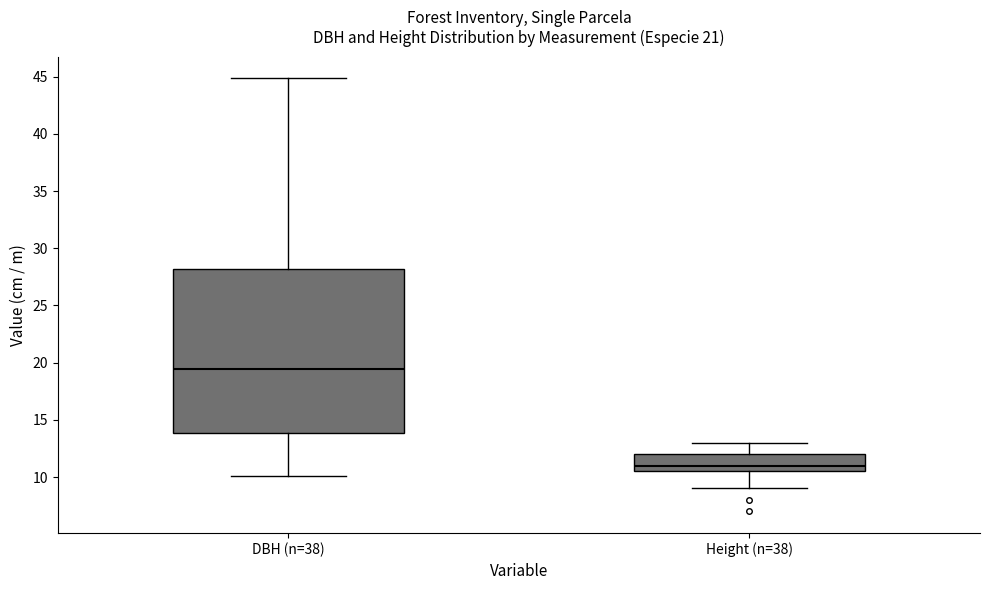

Which box is the tallest, from its lower edge to its upper edge?

DBH (n=38)